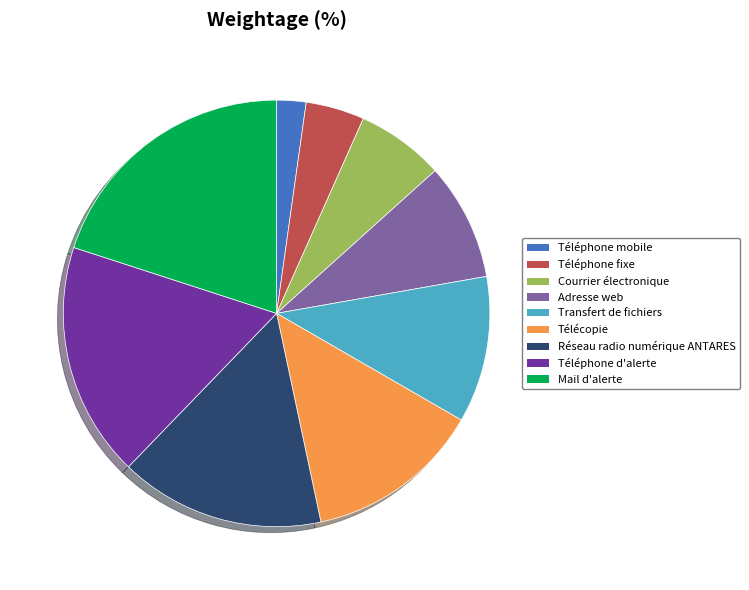

Is it true that Courrier électronique is 21% of the pie?

False